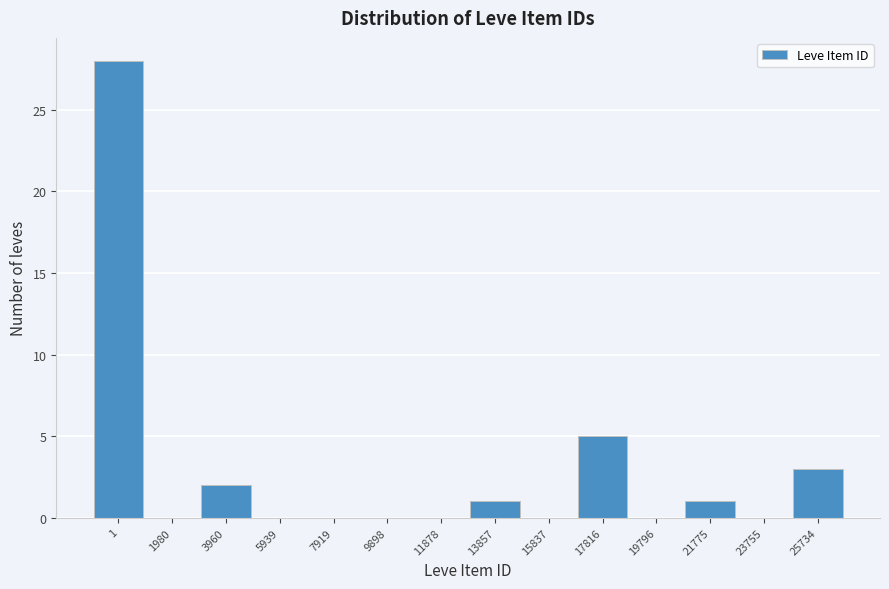

Reading left to right, what are all the values shown in this chart?

1=28	1980=0	3960=2	5939=0	7919=0	9898=0	11878=0	13857=1	15837=0	17816=5	19796=0	21775=1	23755=0	25734=3